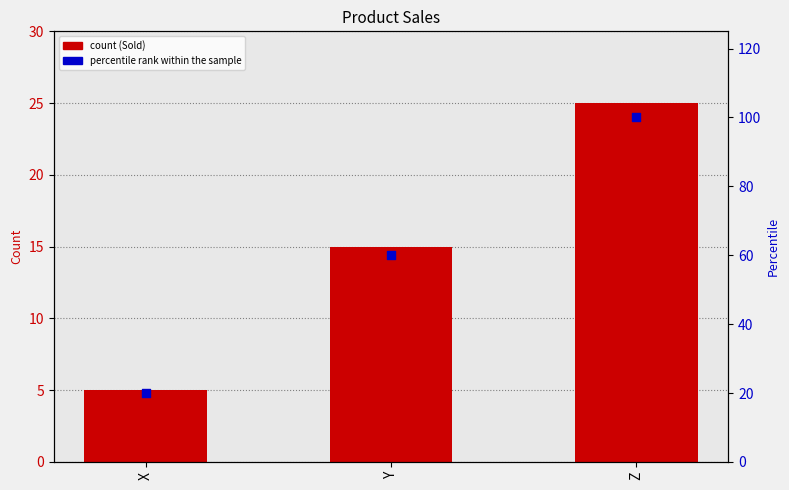

Which series contains the highest Y value?

percentile rank within the sample